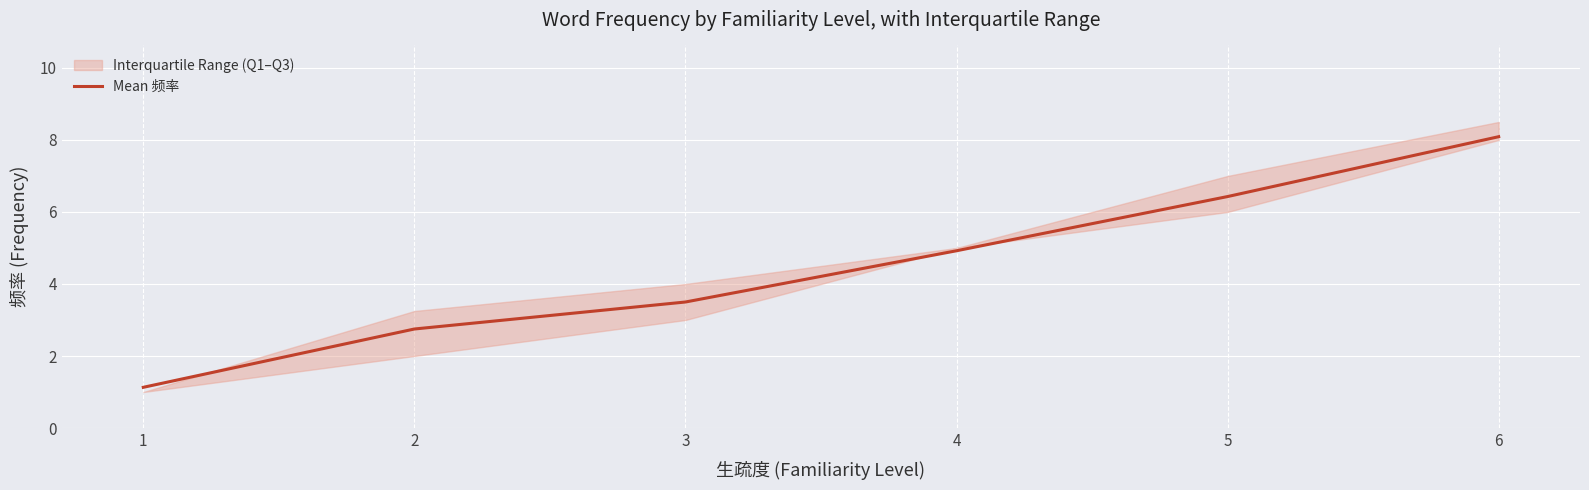

Reading left to right, what are all the values shown in this chart?

1.1	2.8	3.5	4.9	6.4	8.1